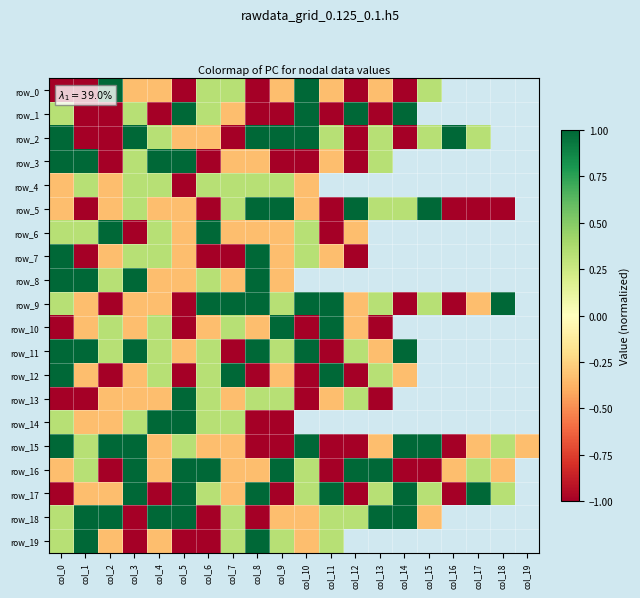

At which category is the sum across all series the highest?

col_0